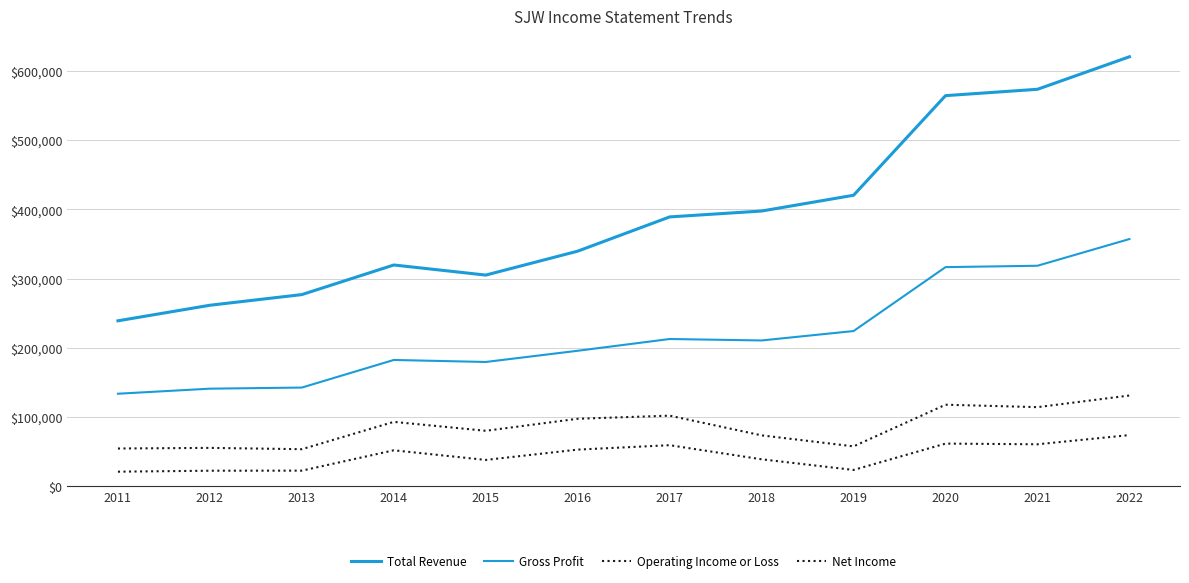

How many lines are shown in the chart?

4